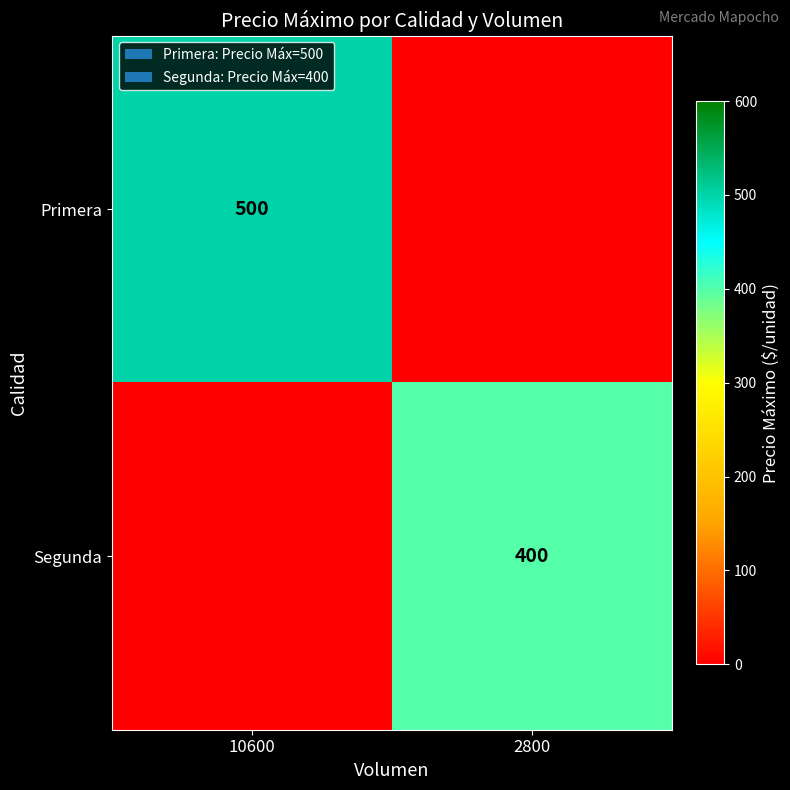

The value of Segunda at 2800 is 400. True or false?

True